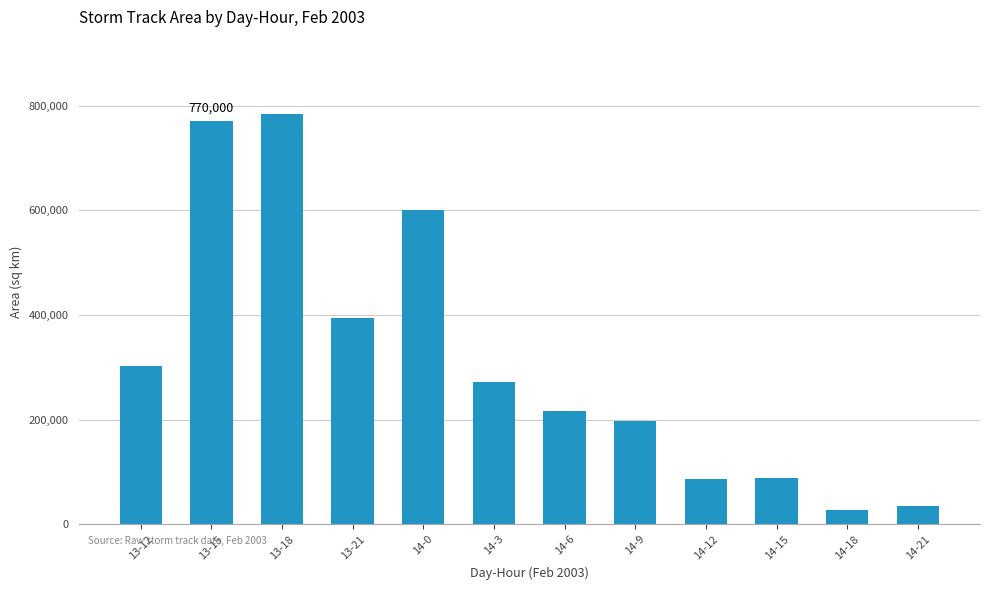

What is the smallest value displayed?

27500